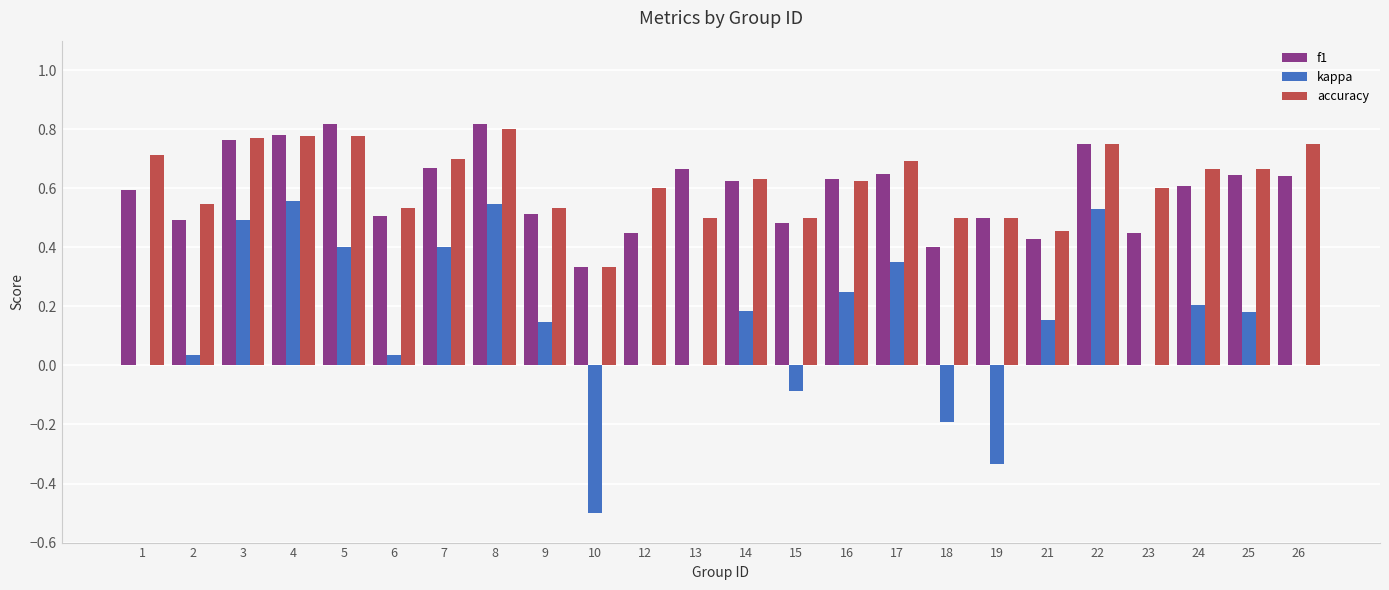

Is the value of f1 at 26 greater than the value of accuracy at 26?

No